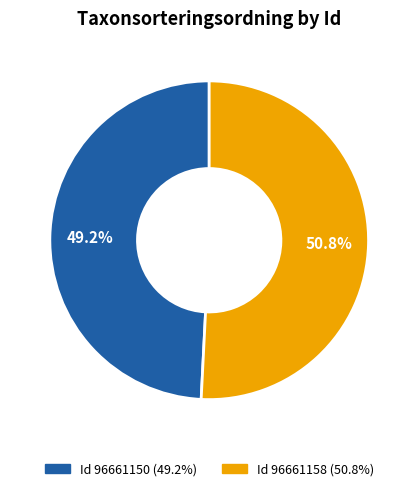

Is there any slice that represents more than half of the pie?

Yes